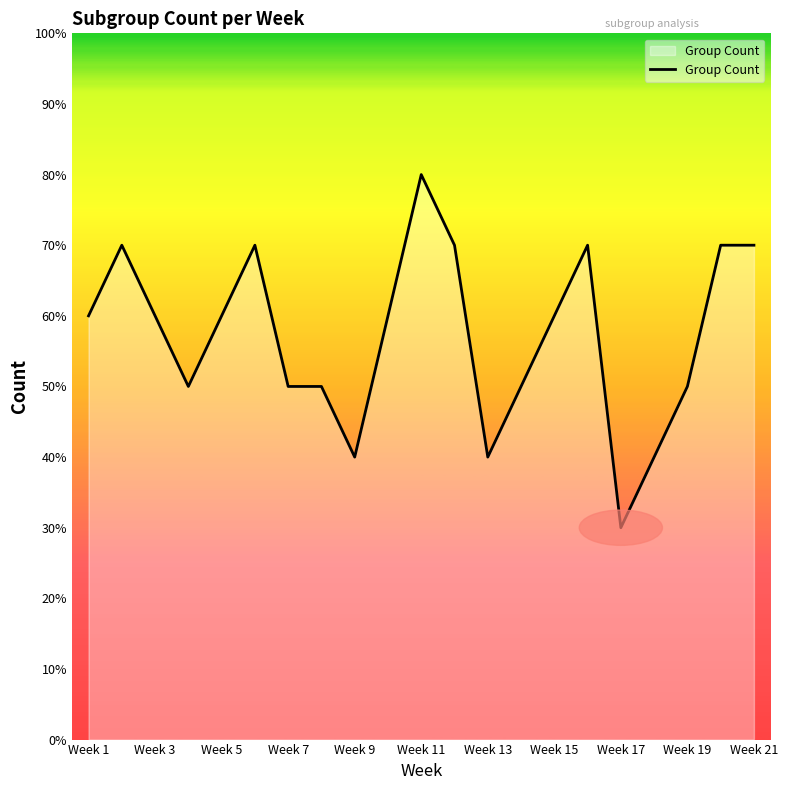

At which category does the chart reach its peak across all series?

Week 11